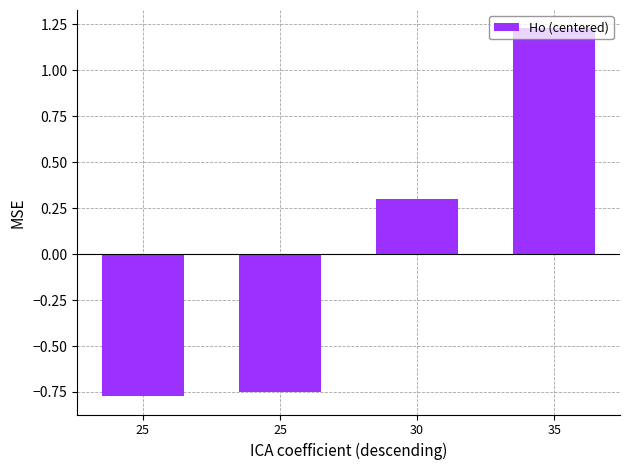

Which has a higher value, 35 or 30?

35